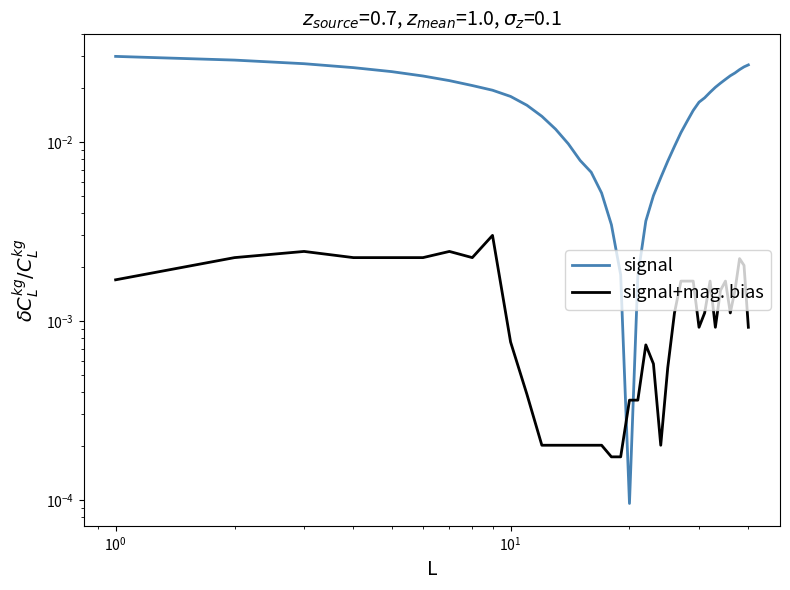

In signal, how many points are lower than both neighbors (excluding endpoints)?

1